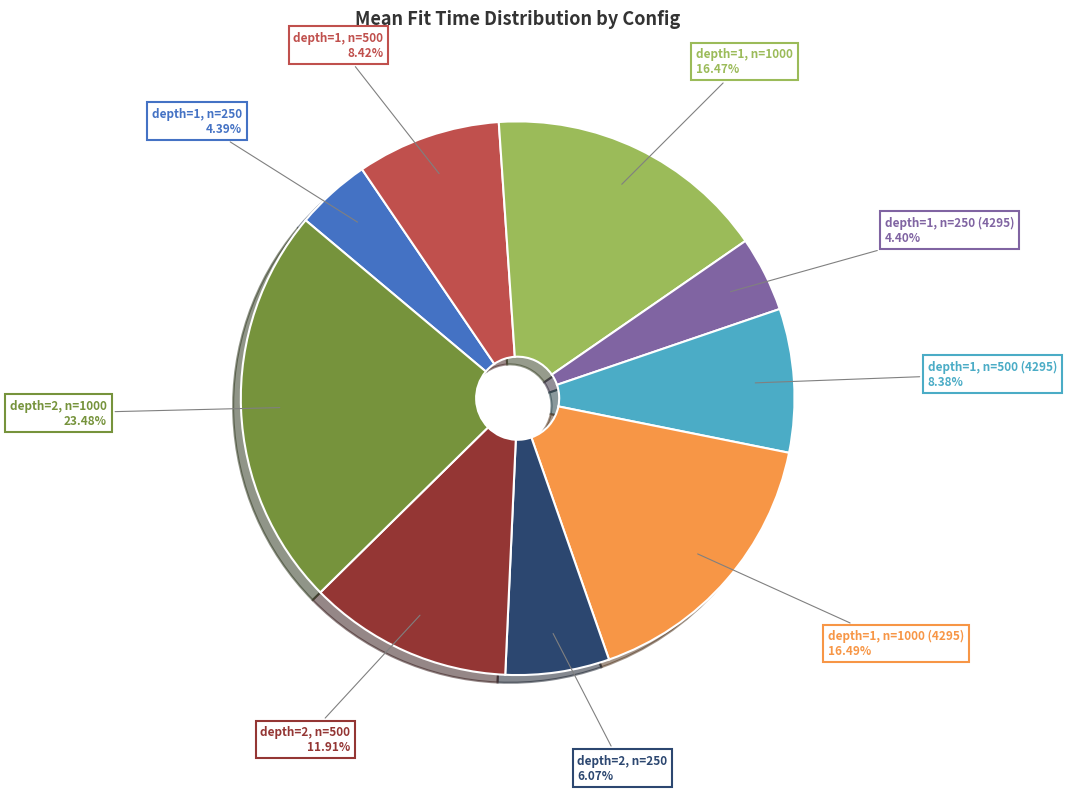

Does any single category account for the majority?

No